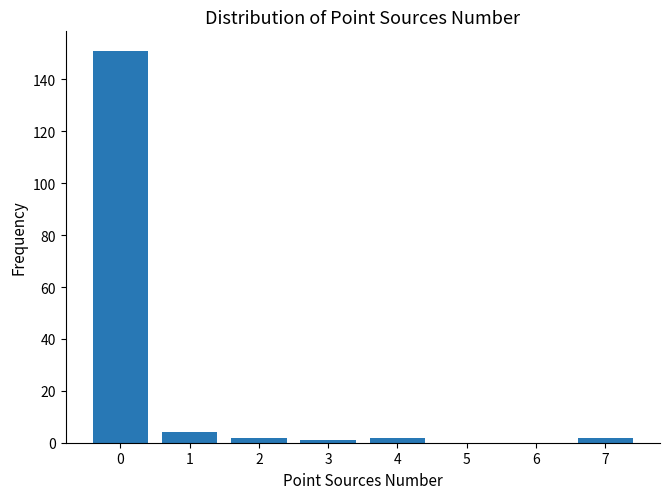

What is the height of the bar covering 3.5 to 4.5 on the x-axis? The values are not printed on the chart, so give them approximately, as read against the axis.

2